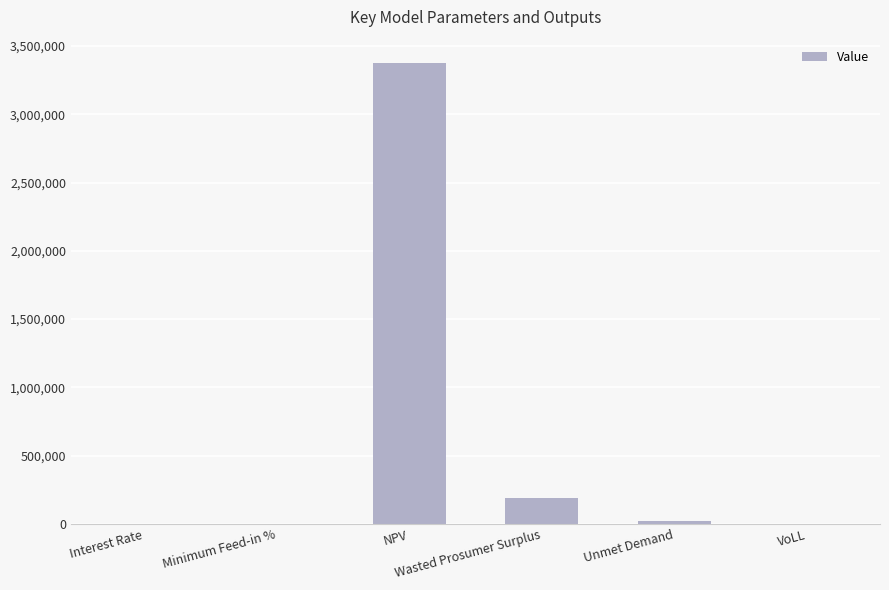

What is the maximum value shown in the chart?

3378308.7